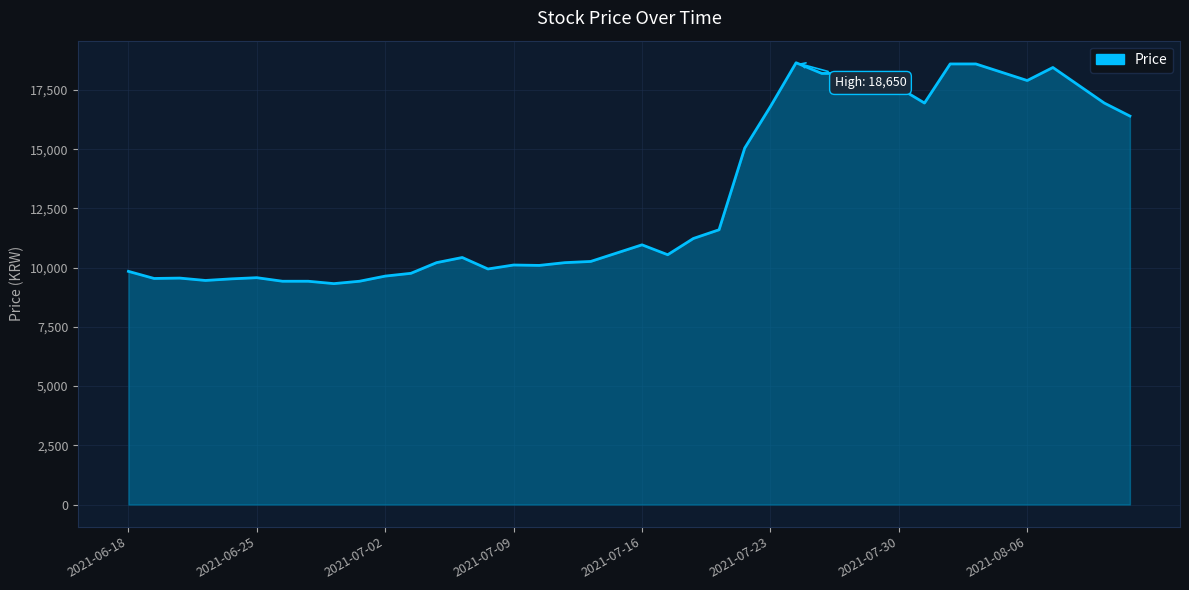

What is the average value?

13060